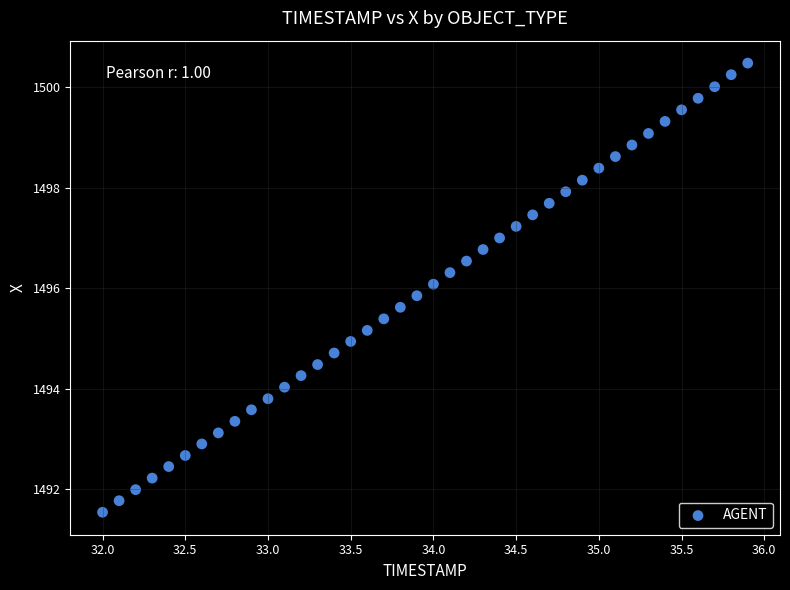

What is the range of Y values (max minus min)?

8.9